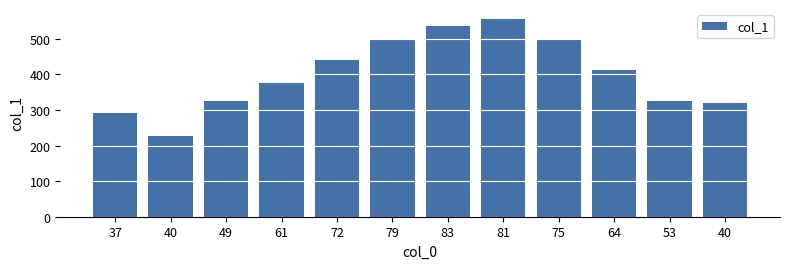

Rank the categories by value from lowest to highest.

40, 37, 40, 49, 53, 61, 64, 72, 79, 75, 83, 81